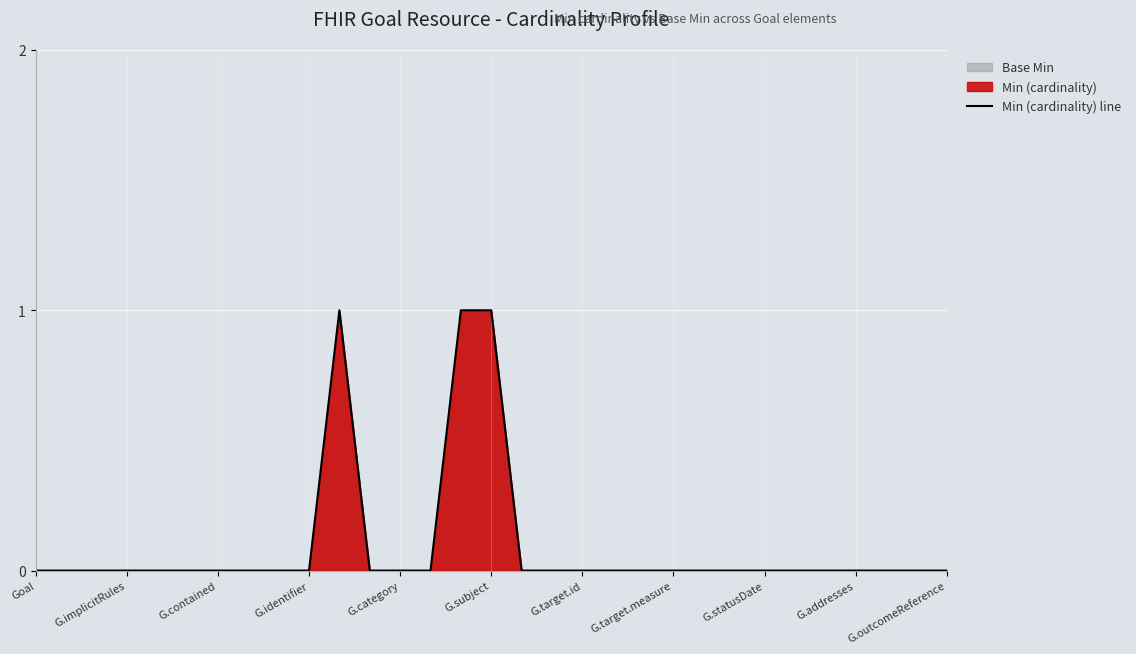

The value at G.category is -1. True or false?

False